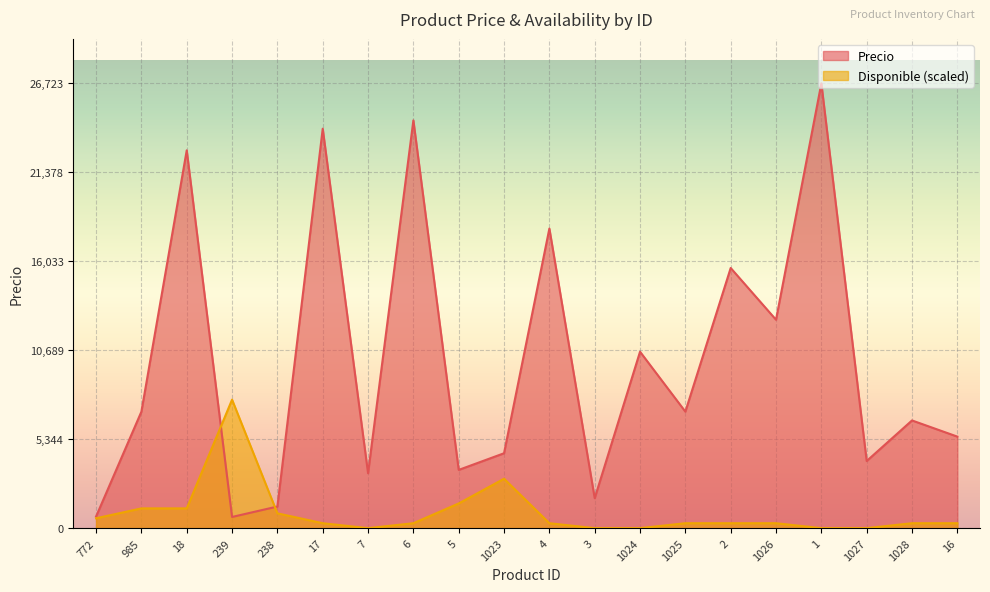

What is the value of the Disponible point at the 5th from the left?

890.8